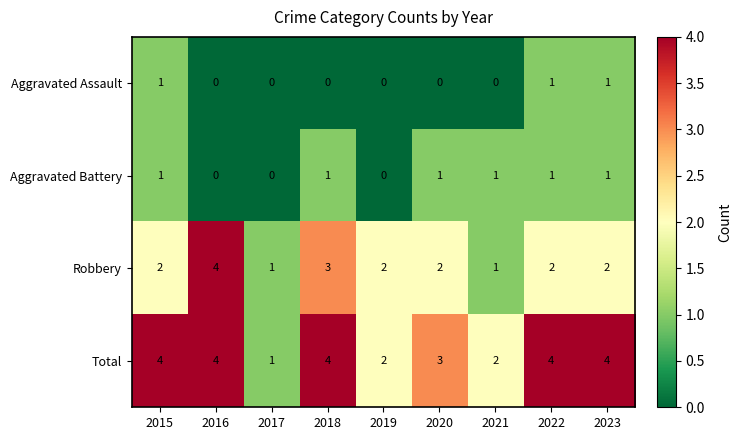

At 2018, list the series in order from largest to smallest.

Total, Robbery, Aggravated Battery, Aggravated Assault